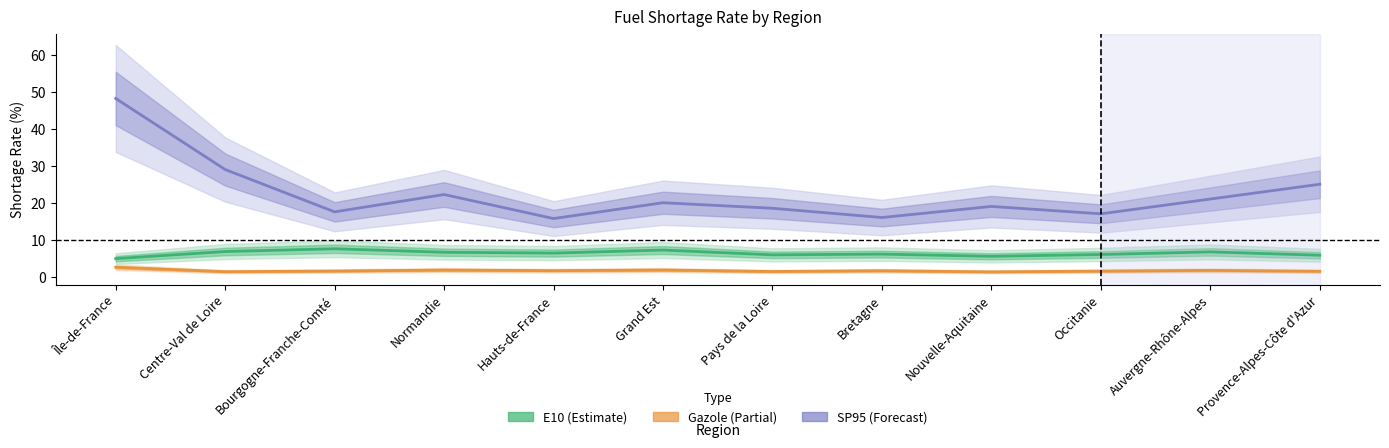

True or false: SP95 and E10 cross at least once.

False